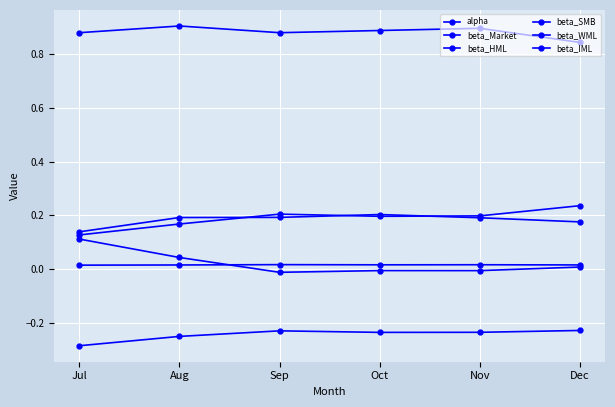

How many series are shown in this chart?

6